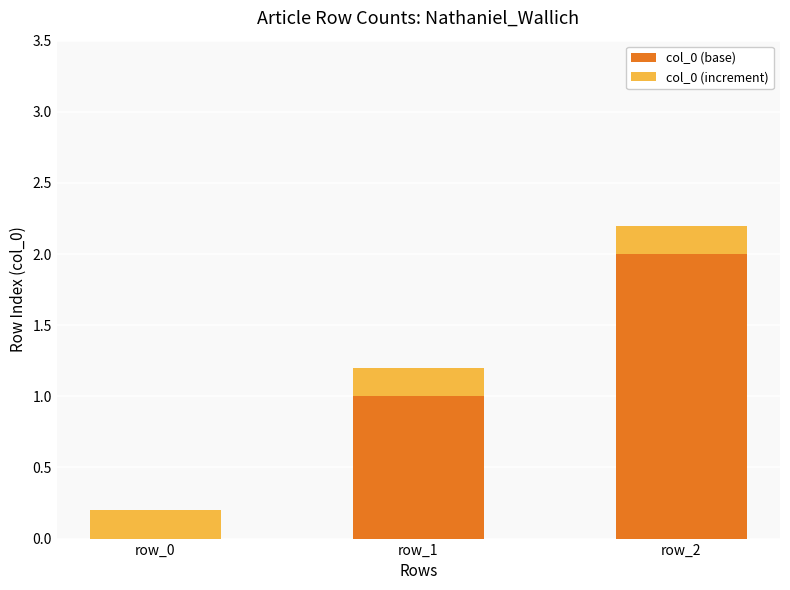

What is the highest value of the col_0 (base) series?

2.0